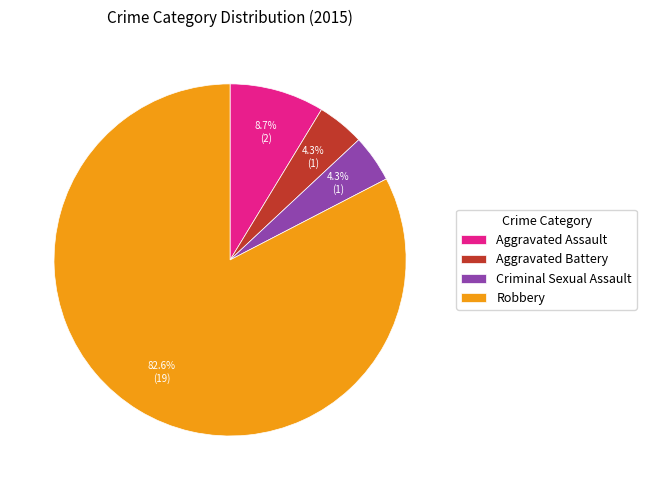

Between Robbery and Criminal Sexual Assault, which is larger?

Robbery